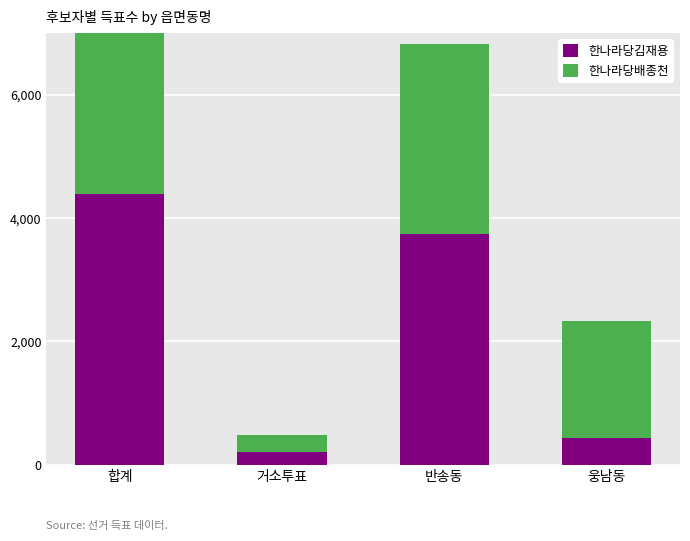

What is the difference between the maximum and minimum values in the 한나라당배종천 series?

4973